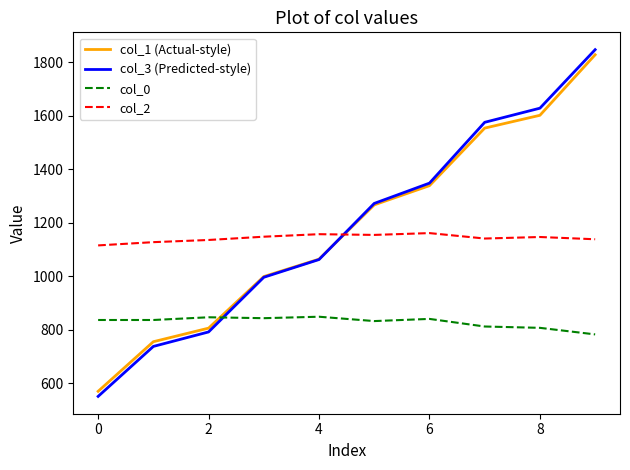

What is the maximum value for col_0?

849.2